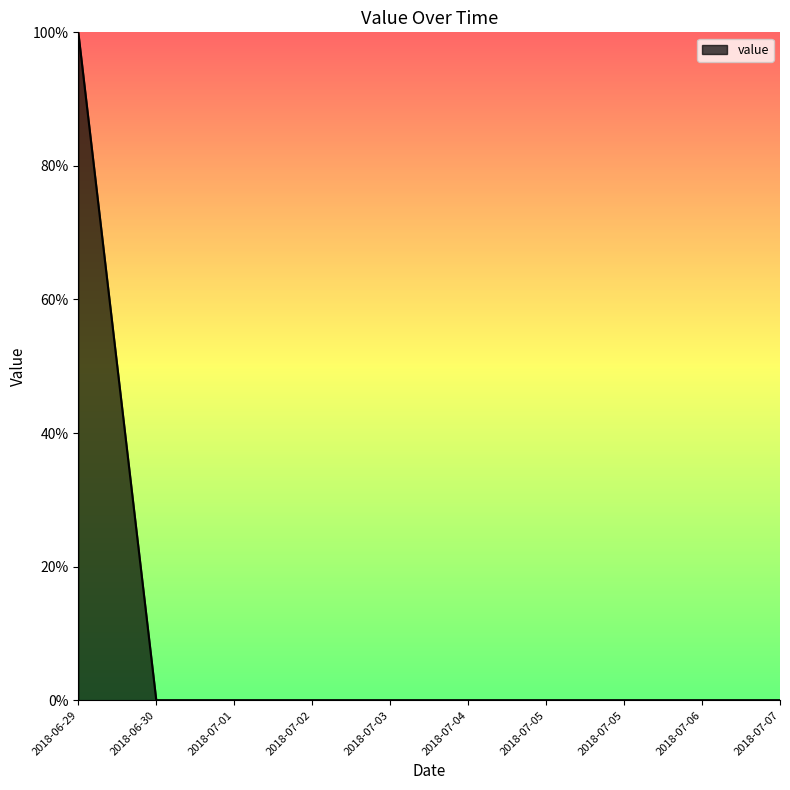

Between 2018-07-04 and 2018-06-30, which is larger?

2018-07-04